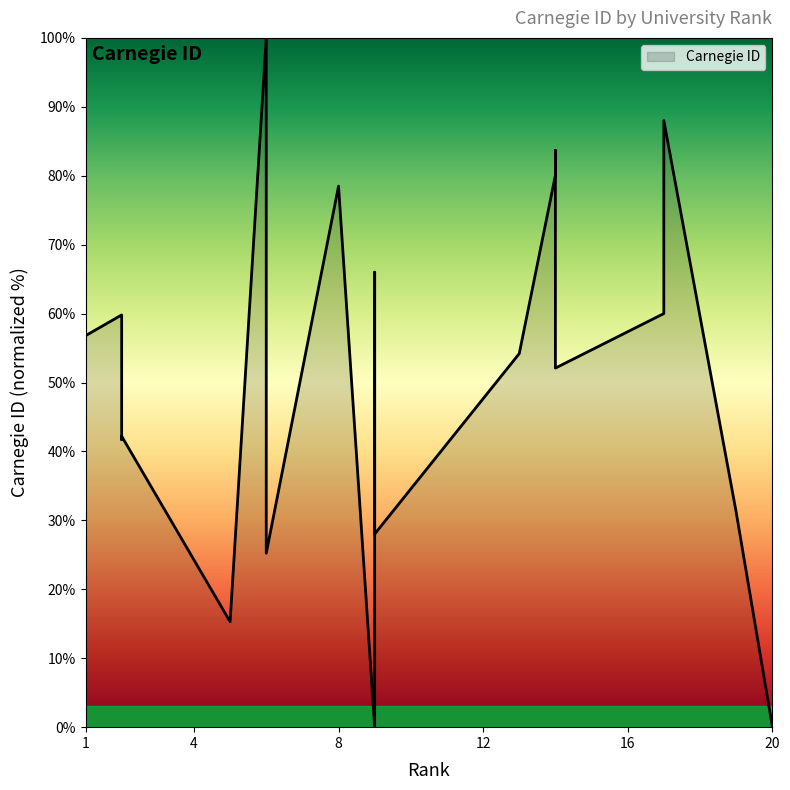

How many interior local valleys (lower than both neighbors) does the data have?

6